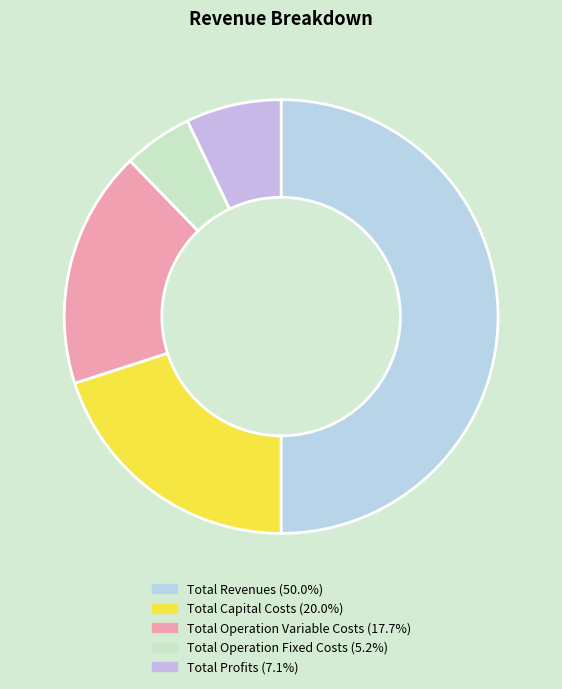

How many slices are in this pie chart?

5